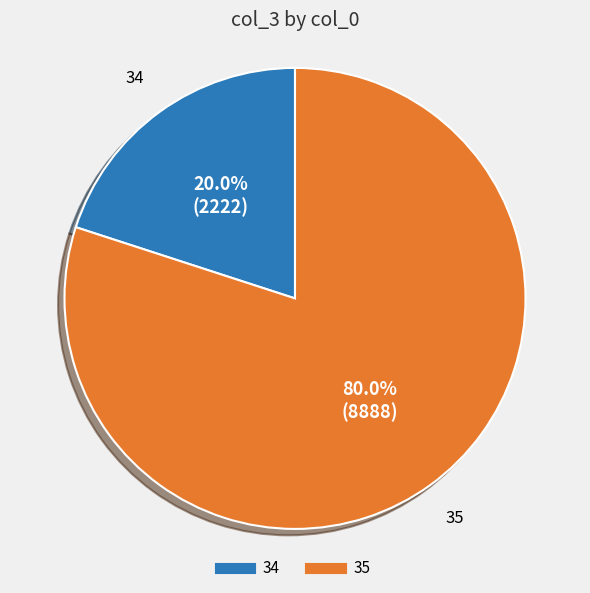

True or false: 35 accounts for 80% of the total.

True